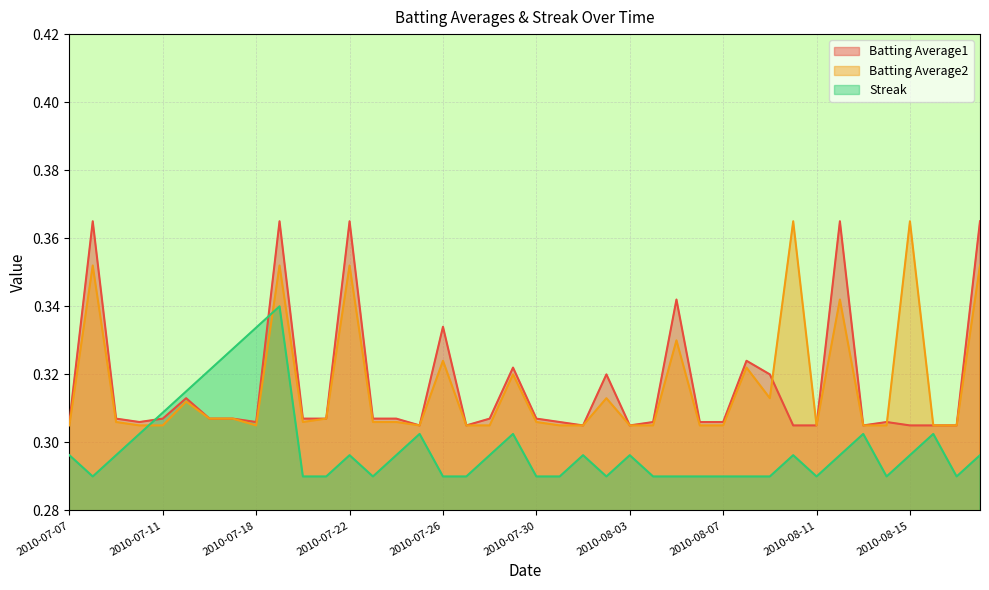

The value of Streak at 2010-08-13 is 0.3. True or false?

True